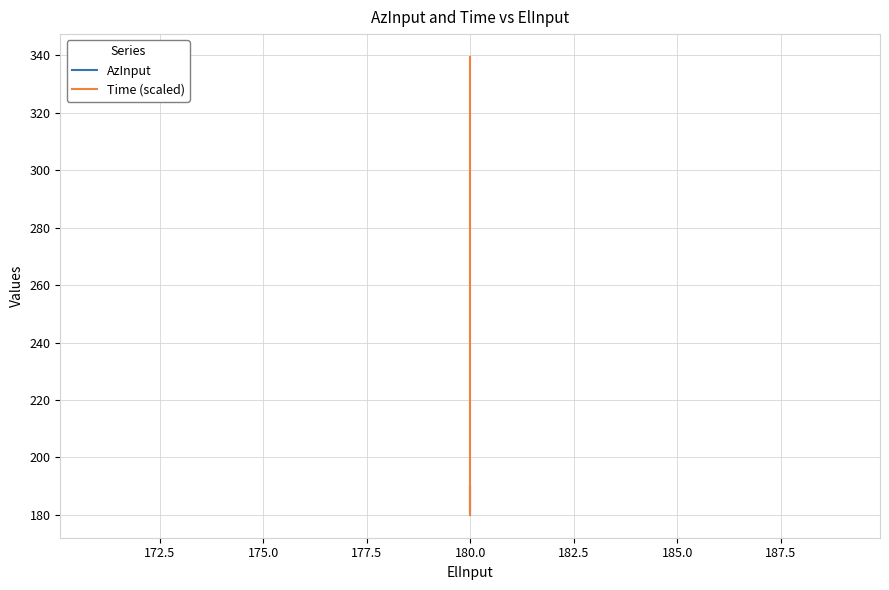

What is the maximum value for Time (scaled)?

339.5